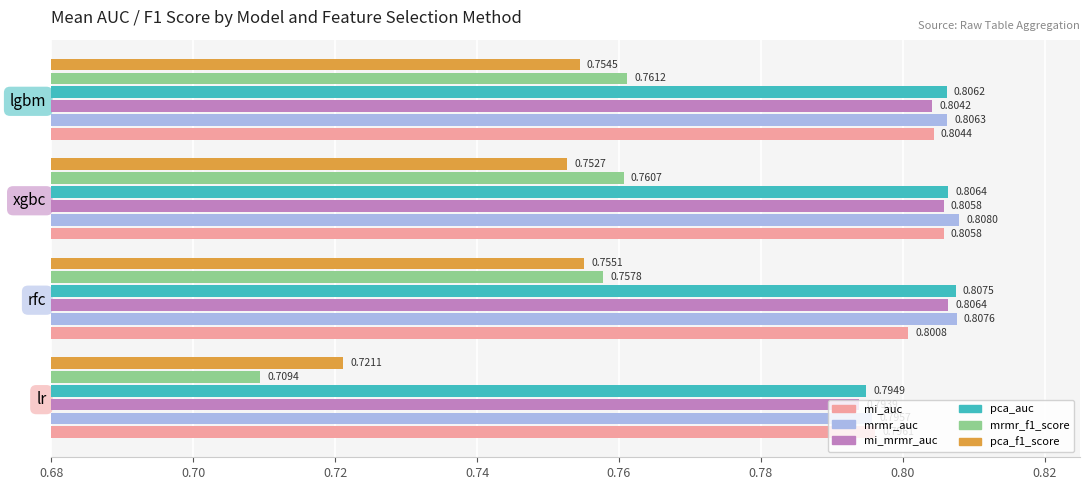

At which label is mi_mrmr_auc closest to 0?

lr